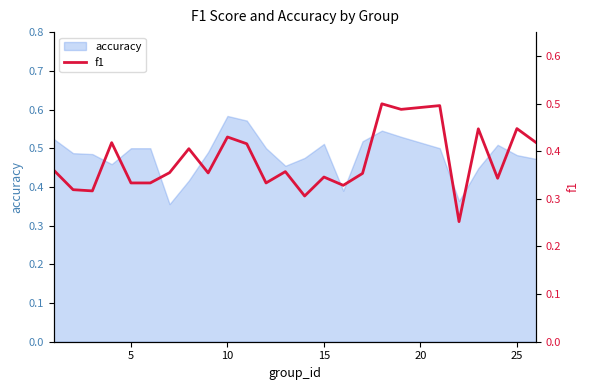

The value at 8 is 0.1. True or false?

False